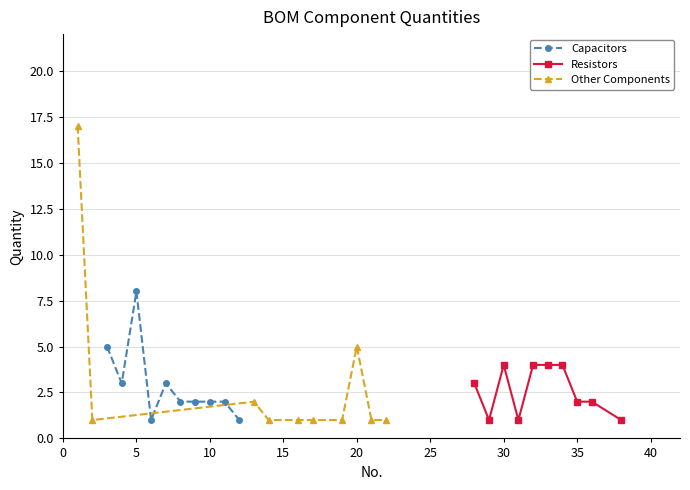

How many data points does each series have?

10